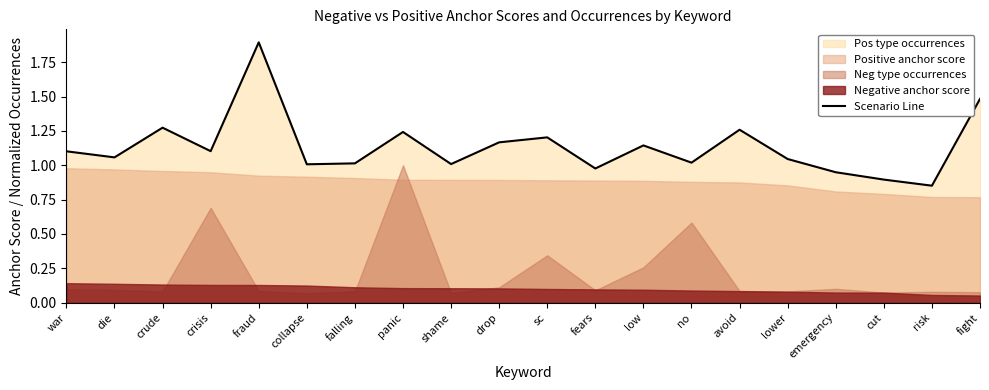

Where is the data nearest to the value 1?

collapse